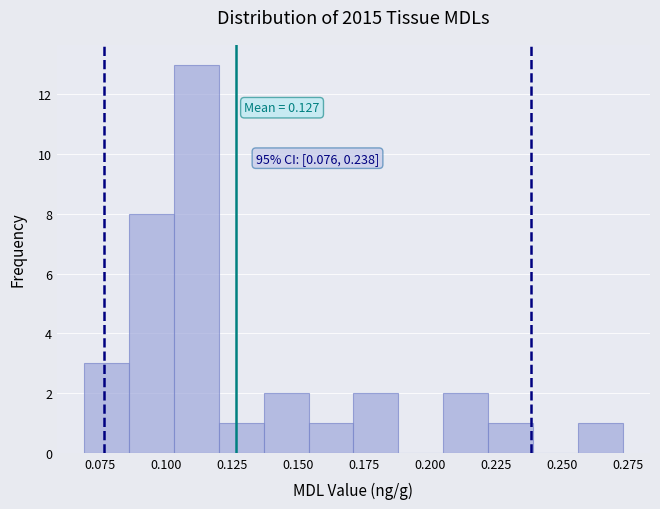

Around what value on the x-axis is the tallest bar? Give the approximate position of its centre, as read against the axis.

0.110